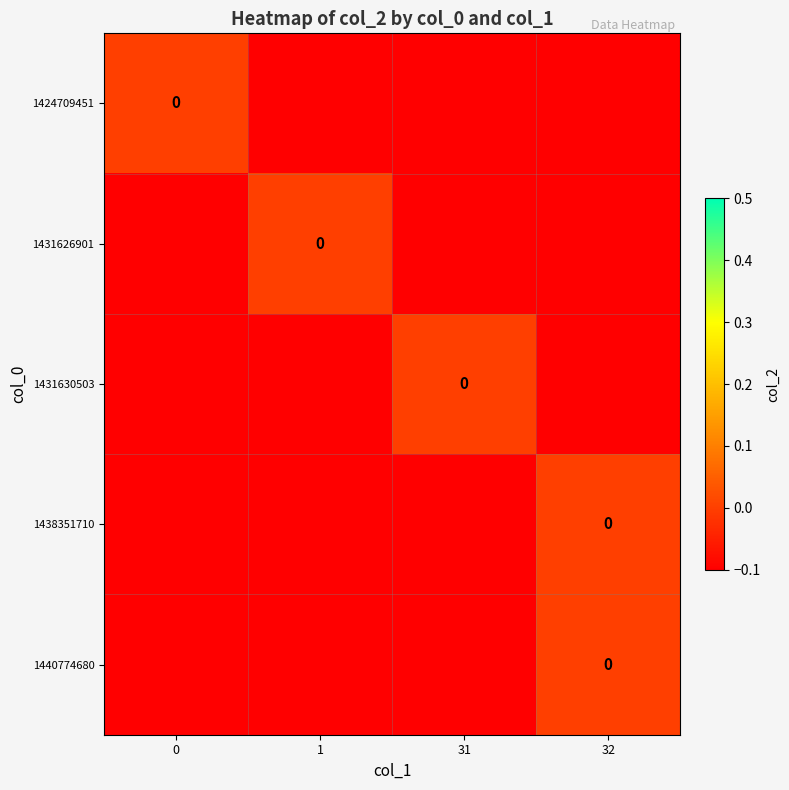

At which category is the sum across all series the highest?

32